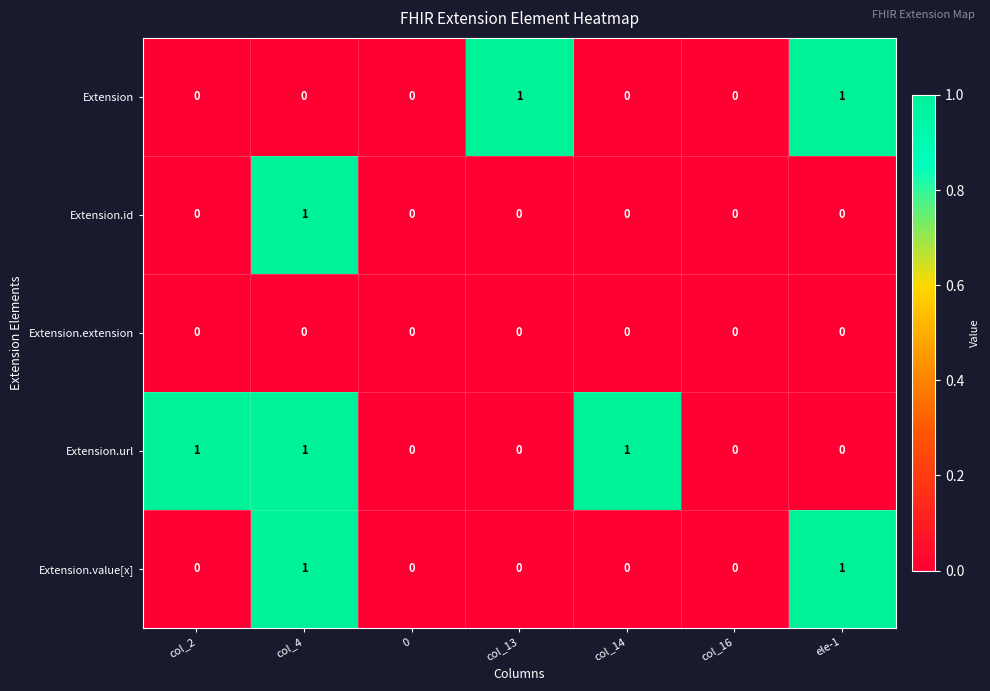

At which category is the sum across all series the highest?

col_4